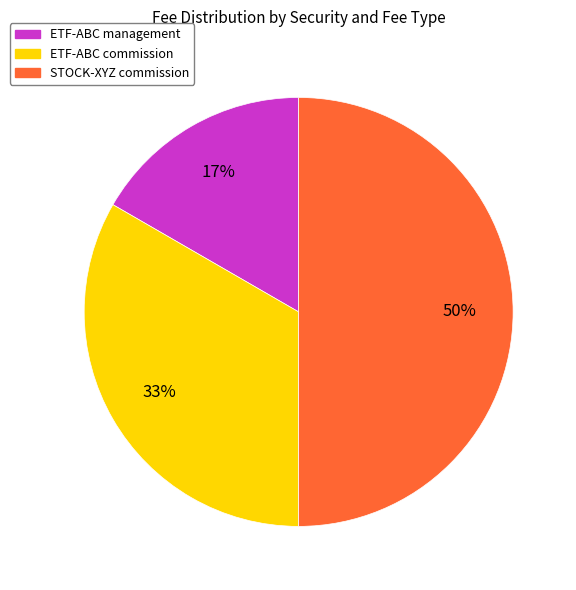

Is ETF-ABC management the majority of the pie?

No